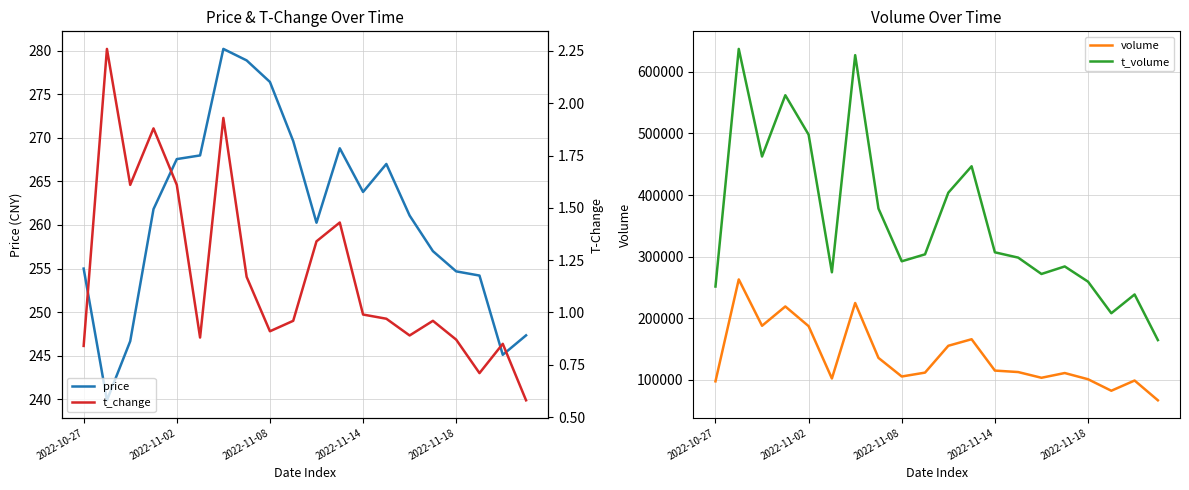

What is the lowest value of the t_volume series?

164686